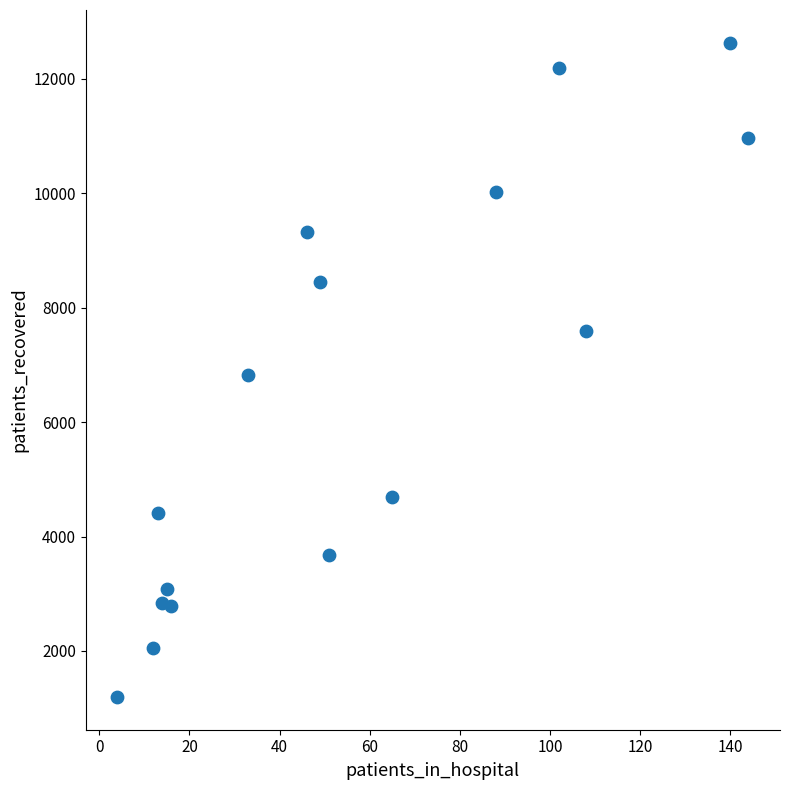

What is the range of X values (max minus min)?

140